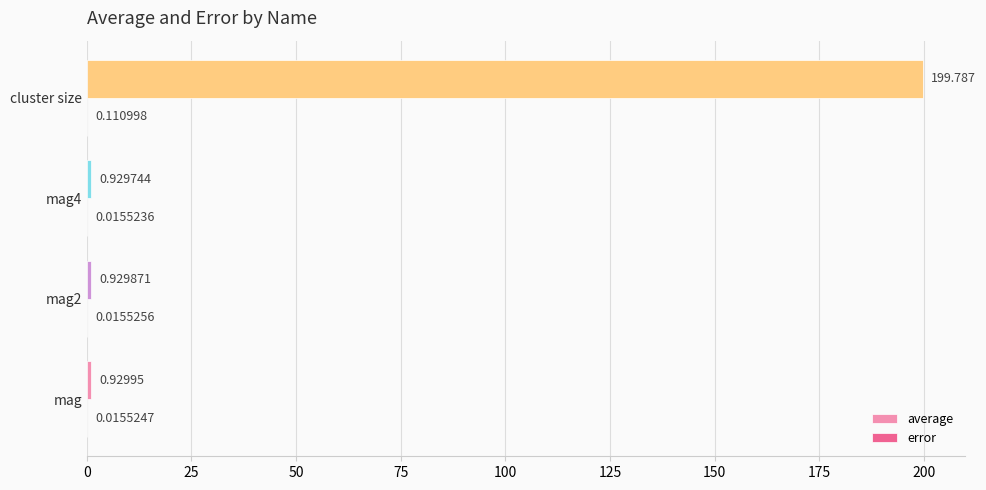

Between mag2 and mag4, which series saw the biggest shift?

average